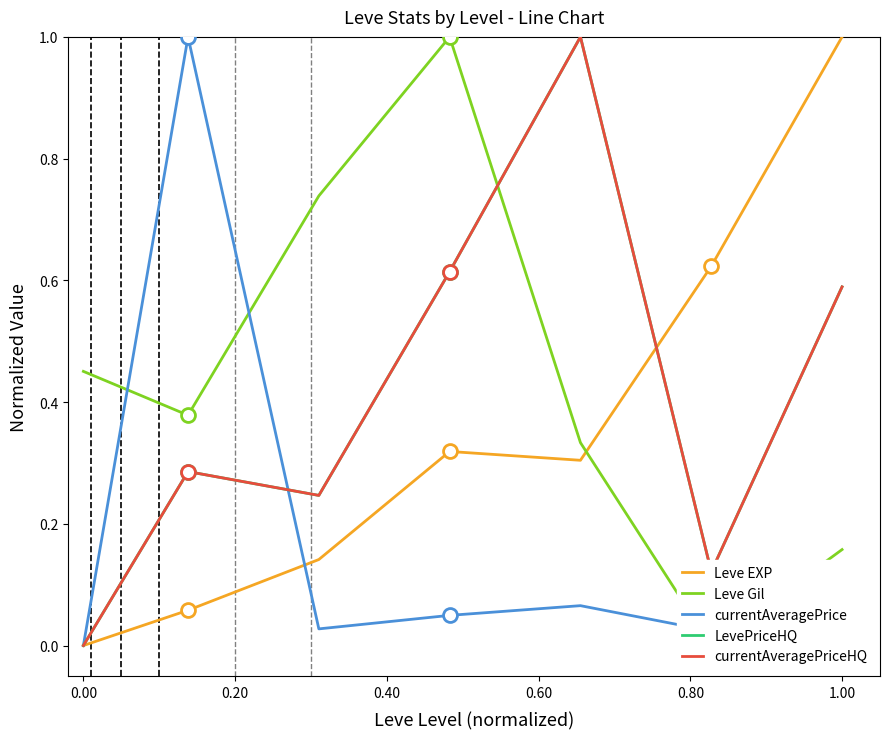

What are all the series names shown in the legend?

Leve EXP, Leve Gil, currentAveragePrice, LevePriceHQ, currentAveragePriceHQ